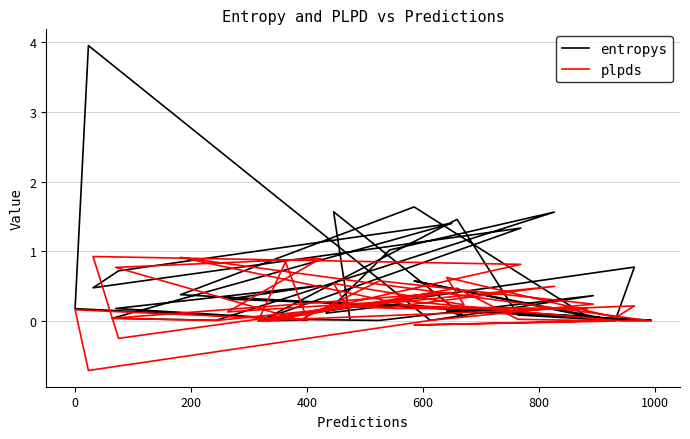

At how many categories does at least one series exceed 3?

1